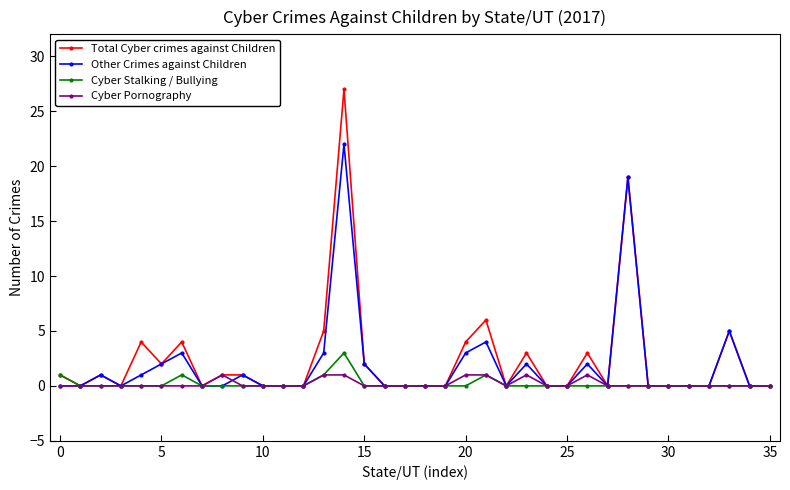

Reading left to right, extract all data points from this chart.

Total Cyber crimes against Children: 1	0	1	0	4	2	4	0	1	1	0	0	0	5	27	2	0	0	0	0	4	6	0	3	0	0	3	0	19	0	0	0	0	5	0	0
Other Crimes against Children: 0	0	1	0	1	2	3	0	0	1	0	0	0	3	22	2	0	0	0	0	3	4	0	2	0	0	2	0	19	0	0	0	0	5	0	0
Cyber Stalking / Bullying: 1	0	0	0	0	0	1	0	0	0	0	0	0	1	3	0	0	0	0	0	0	1	0	0	0	0	0	0	0	0	0	0	0	0	0	0
Cyber Pornography: 0	0	0	0	0	0	0	0	1	0	0	0	0	1	1	0	0	0	0	0	1	1	0	1	0	0	1	0	0	0	0	0	0	0	0	0